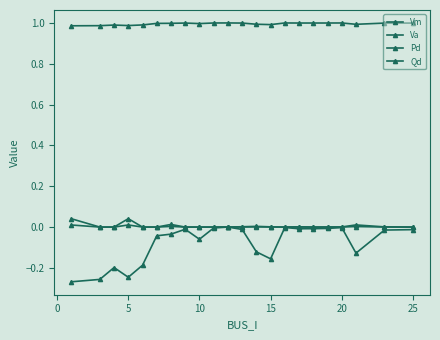

Count the number of data series in this chart.

4